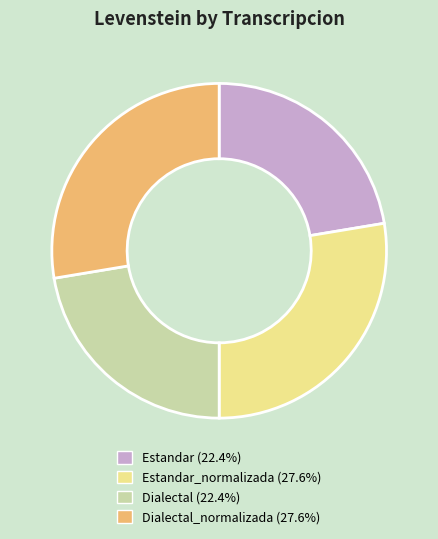

Does any single category account for the majority?

No